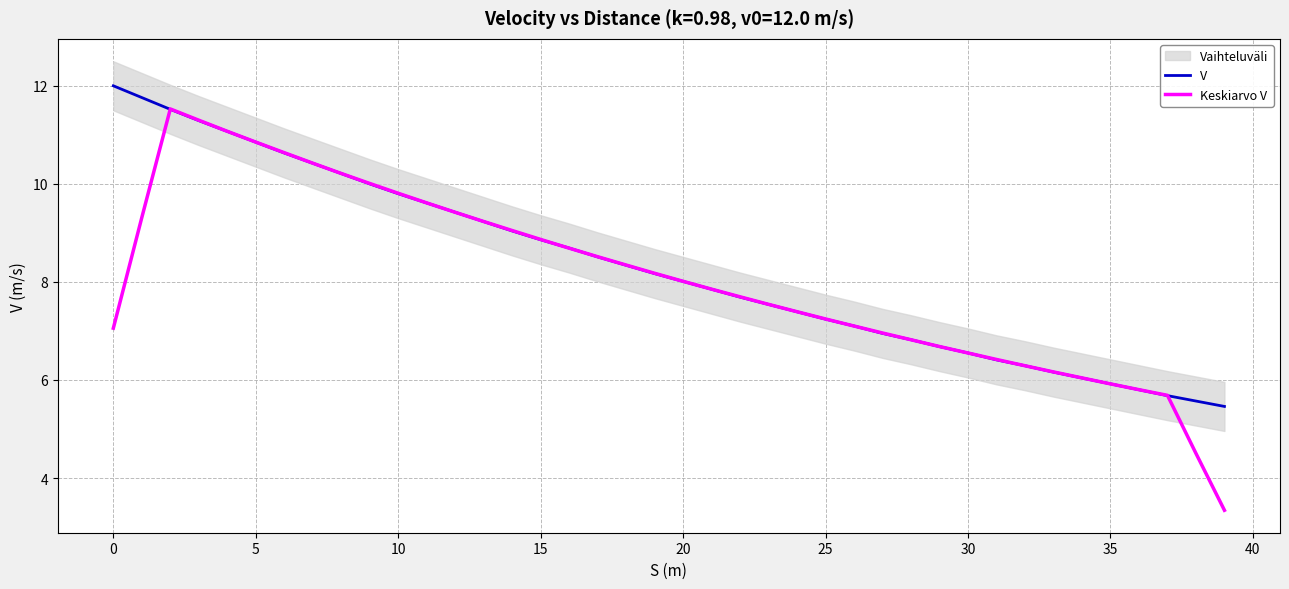

What is the difference between the maximum and minimum values in the Keskiarvo V series?

8.2